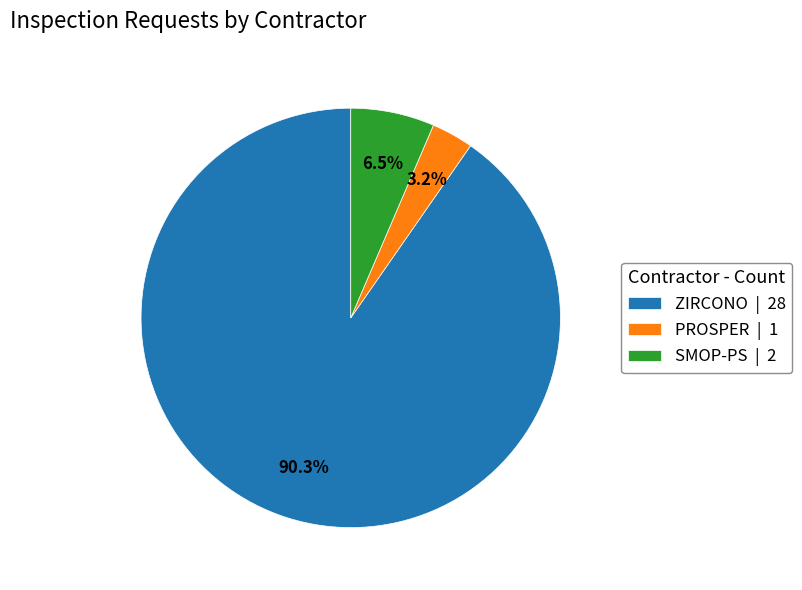

Is there any slice that represents more than half of the pie?

Yes